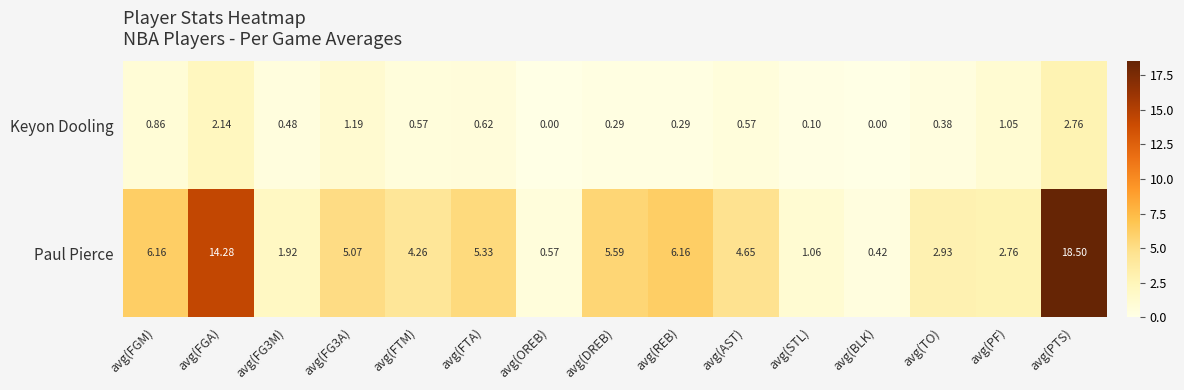

Which series has the largest total across all categories?

Paul Pierce